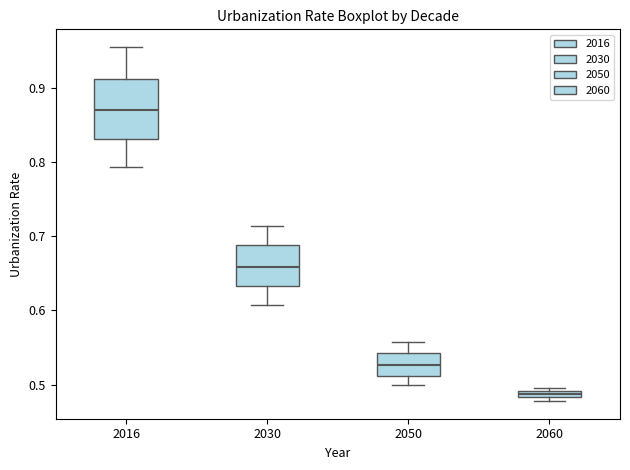

Comparing the boxes themselves (not the whiskers), which one is the tallest?

2016